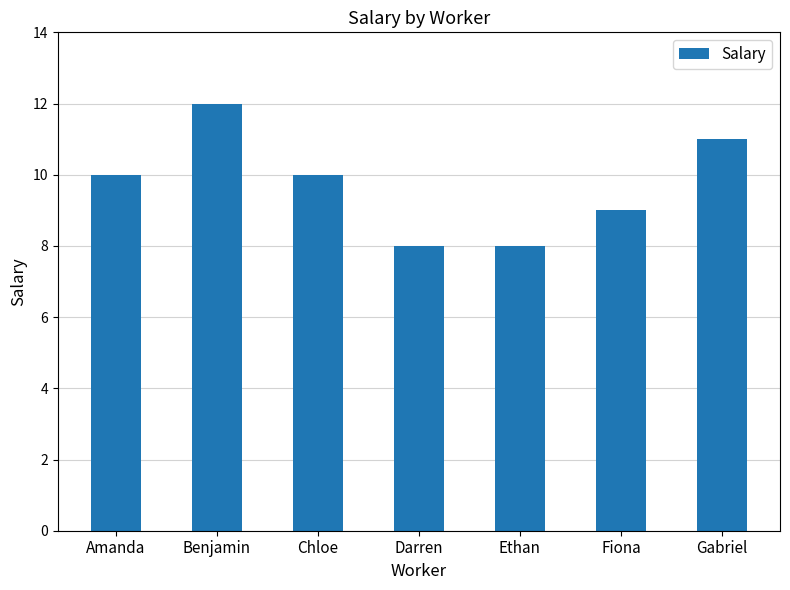

What is the label of the 7th bar from the right?

Amanda